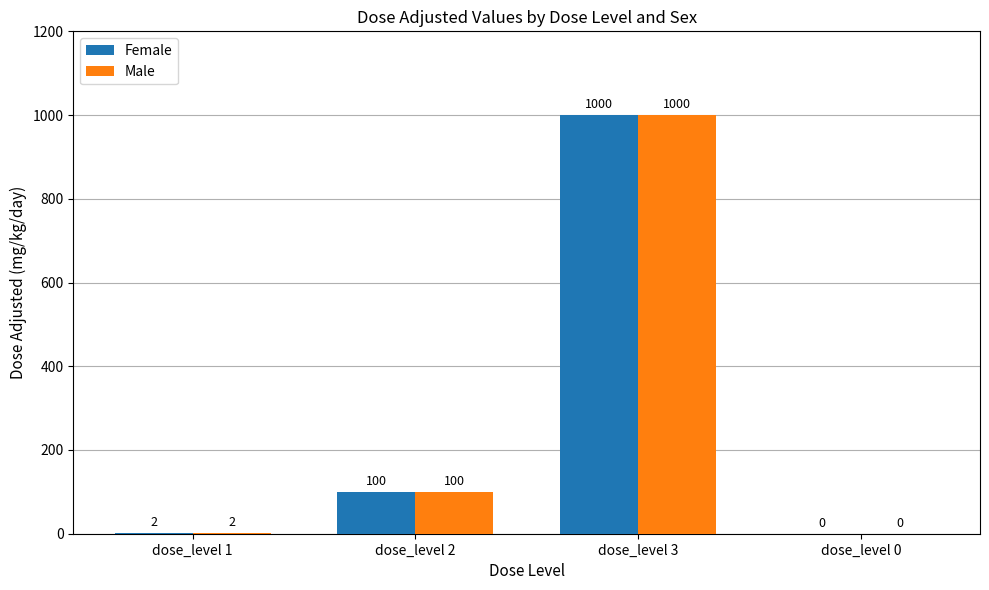

What is the greatest value displayed?

1000